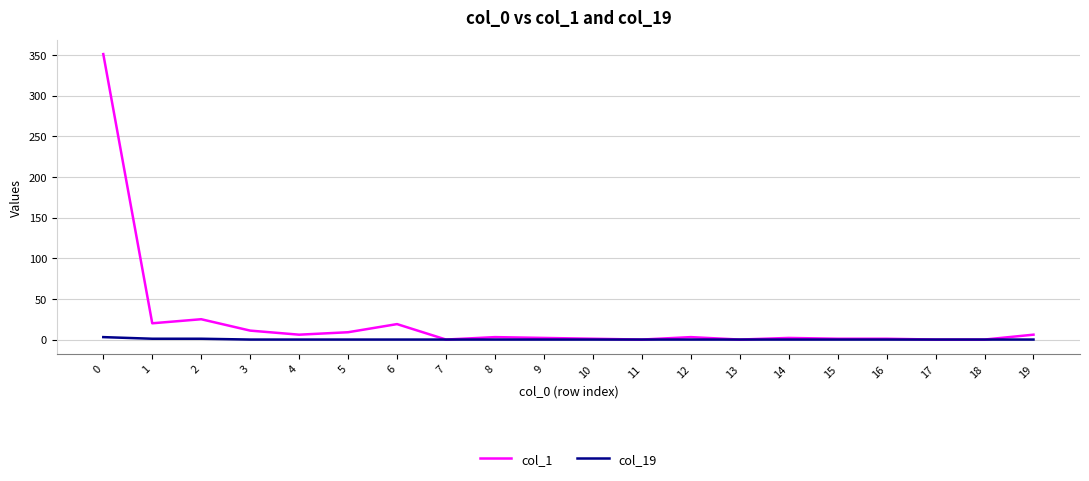

What is the average value of the col_1 series?

23